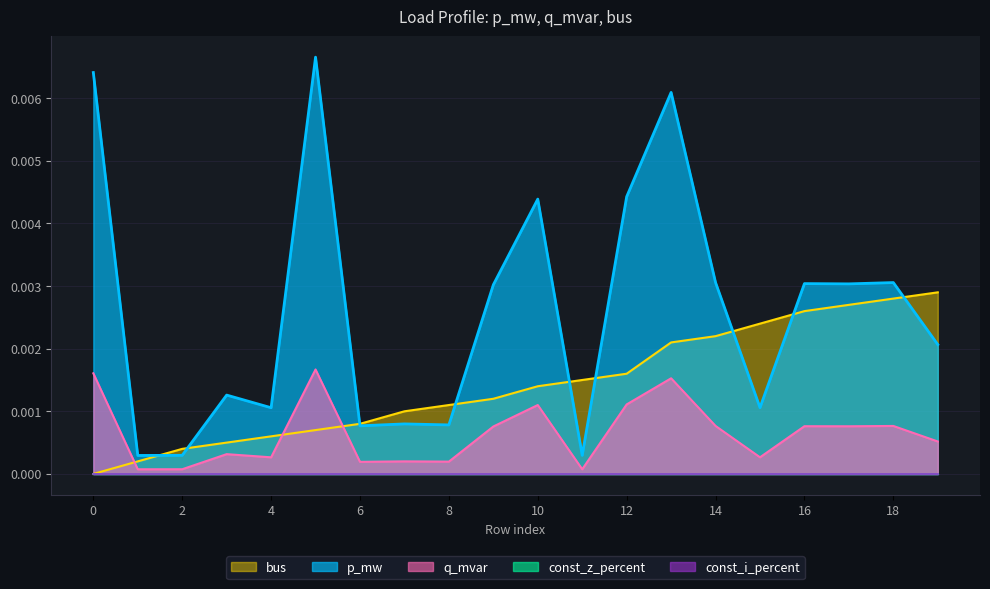

List the labels in order of q_mvar value, smallest first.

1, 11, 2, 6, 8, 7, 4, 15, 3, 19, 9, 17, 16, 18, 14, 10, 12, 13, 0, 5